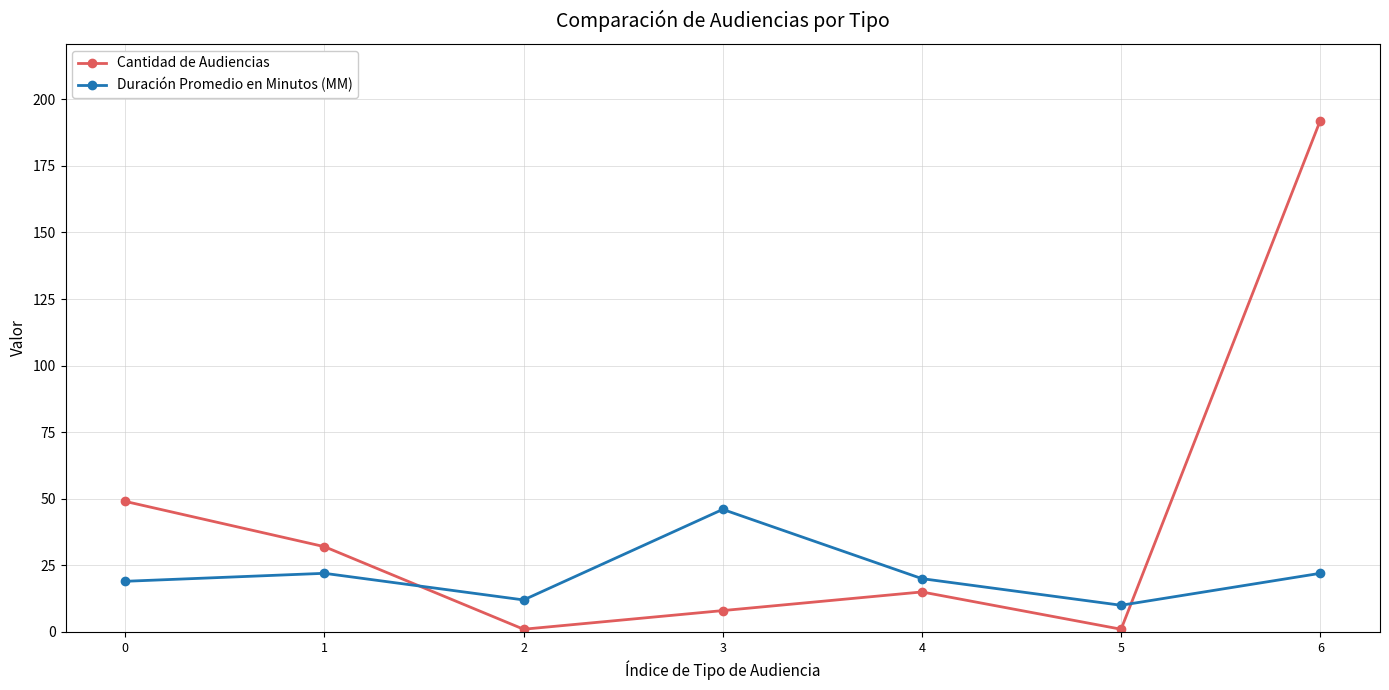

Rank the series at 6 from highest to lowest value.

Cantidad de Audiencias, Duración Promedio en Minutos (MM)